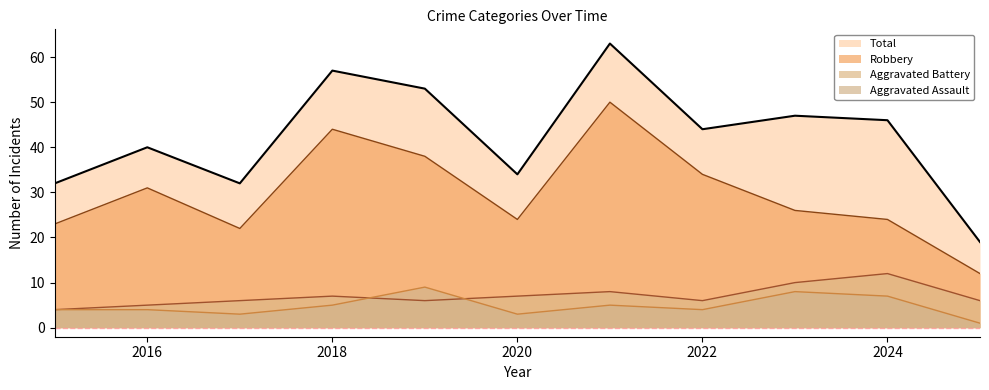

True or false: Robbery has a value of 18 at 2022.

False